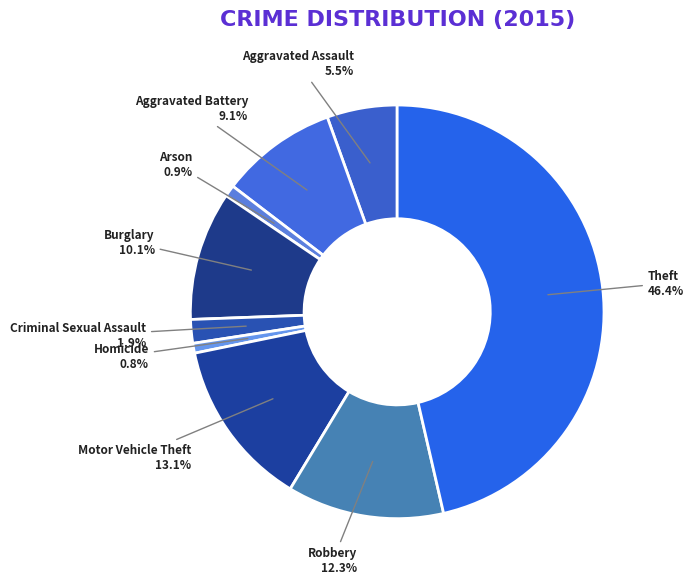

To the nearest percent, what portion does Arson represent?

1%